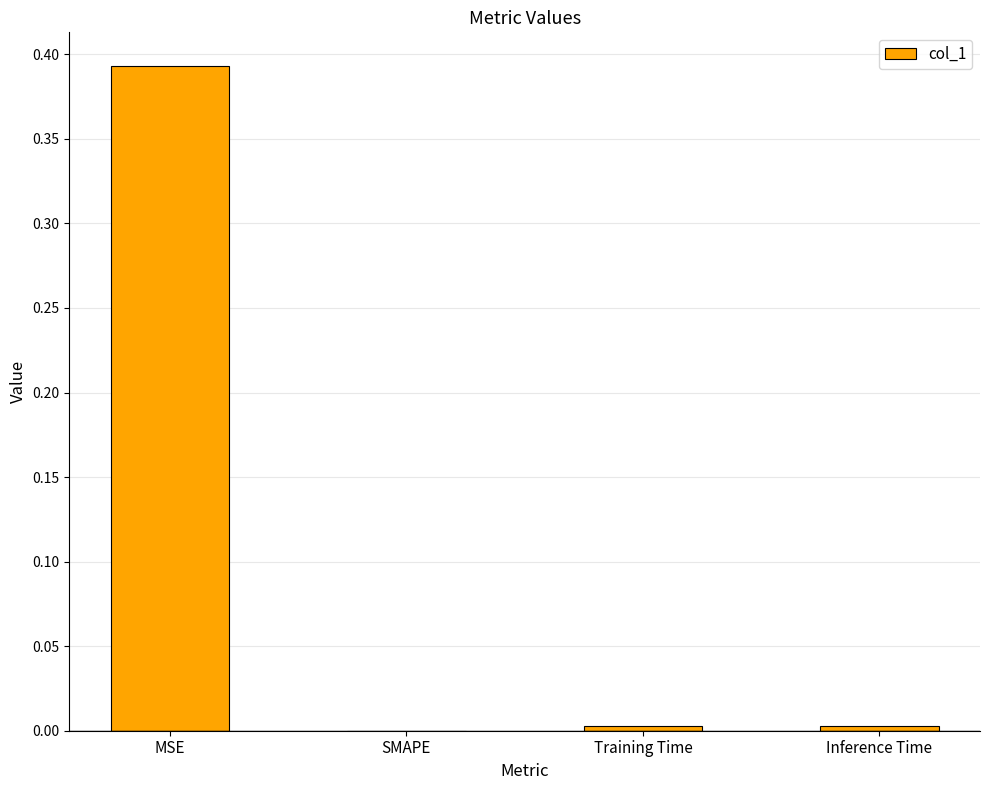

The value at Inference Time is 0.0. True or false?

True